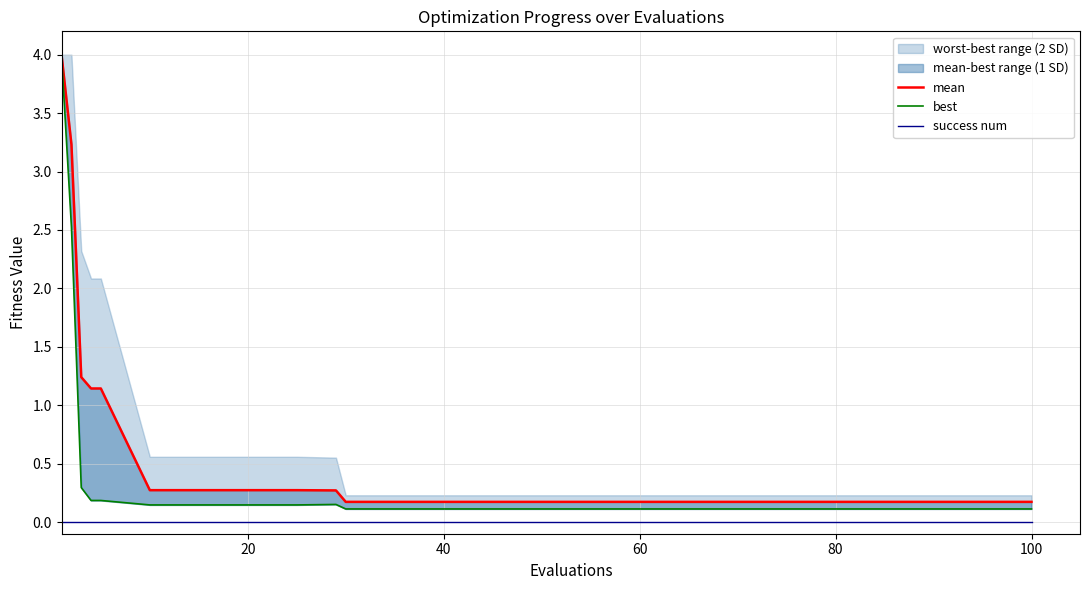

What is the minimum value for mean?

0.2